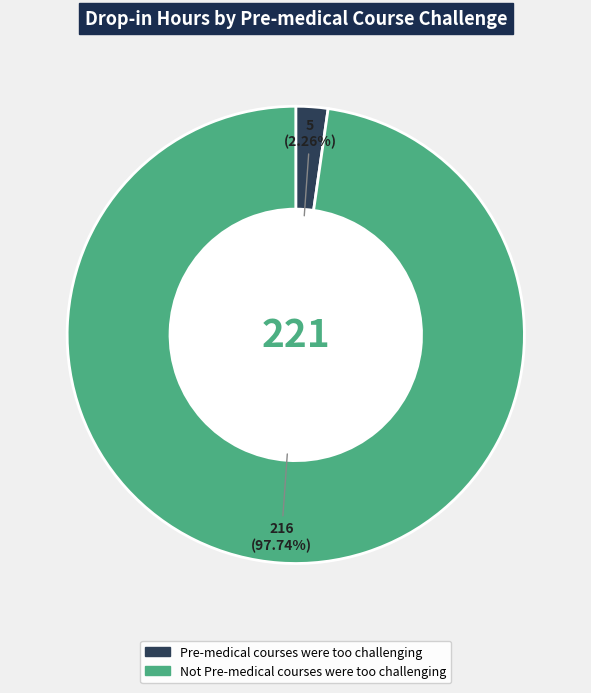

To the nearest percent, what is the combined percentage of Pre-medical courses were too challenging and Not Pre-medical courses were too challenging?

100%